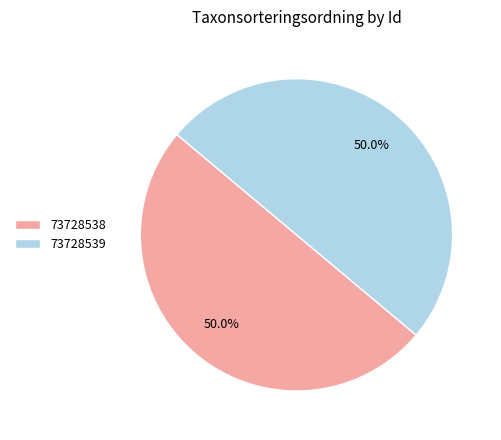

What is the ratio of the value at 73728539 to the value at 73728538?

1.0